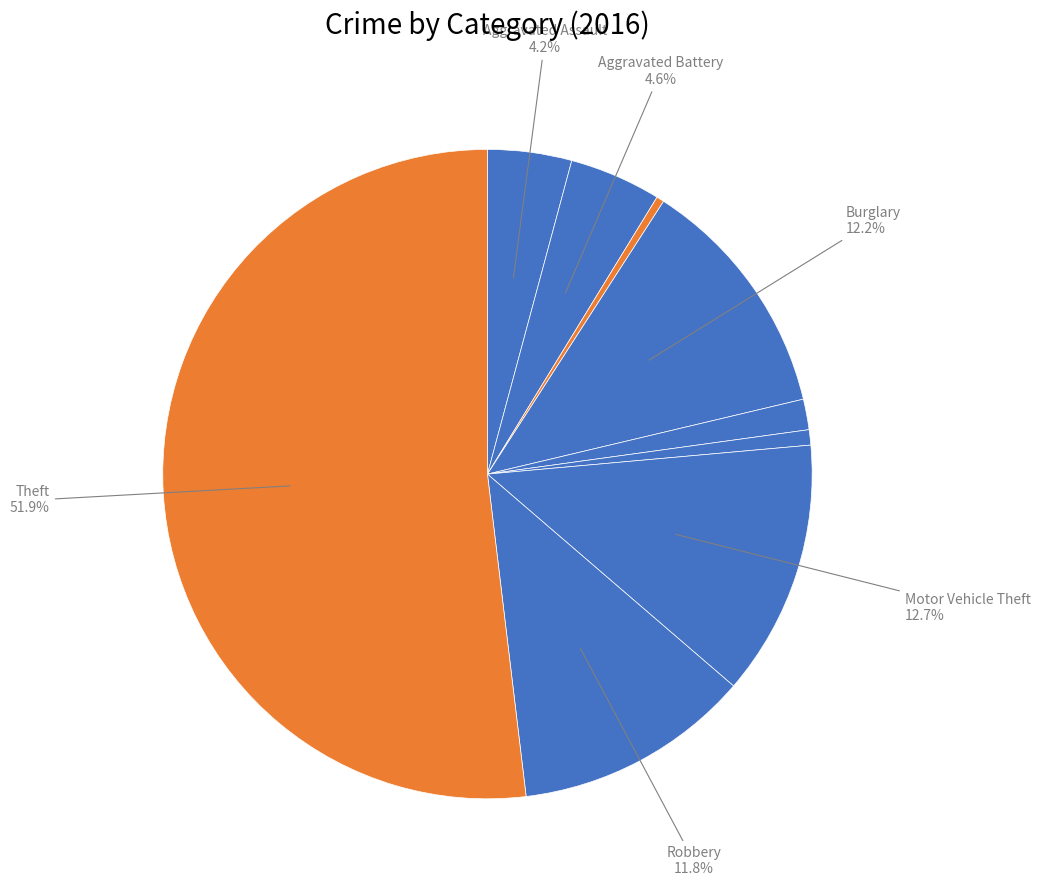

How many segments does this pie chart have?

9